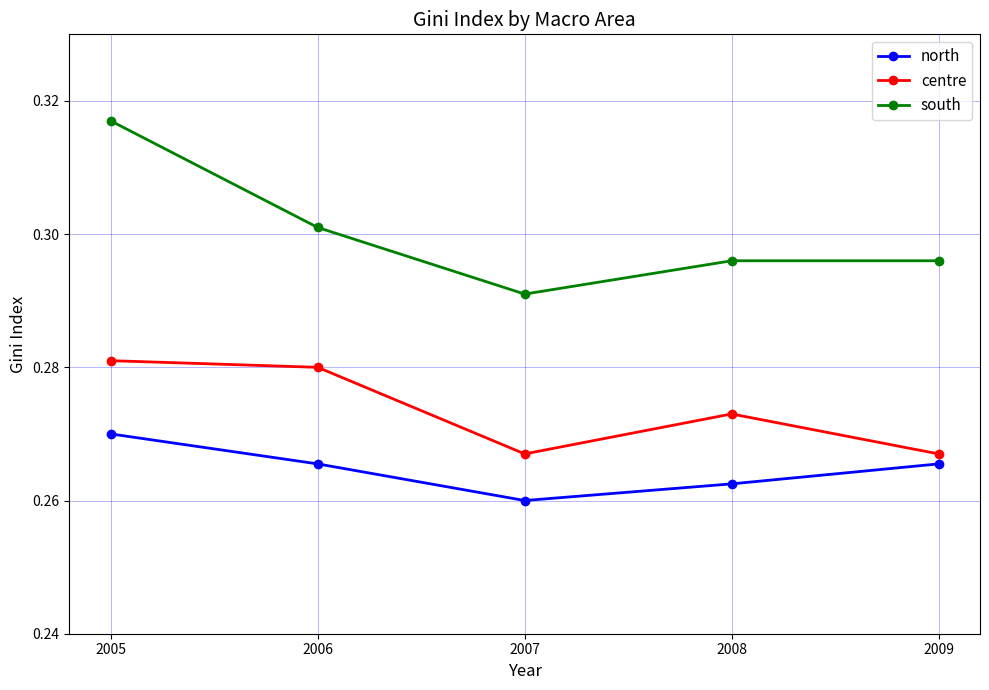

Is the value of centre at 2007 greater than the value of north at 2006?

Yes